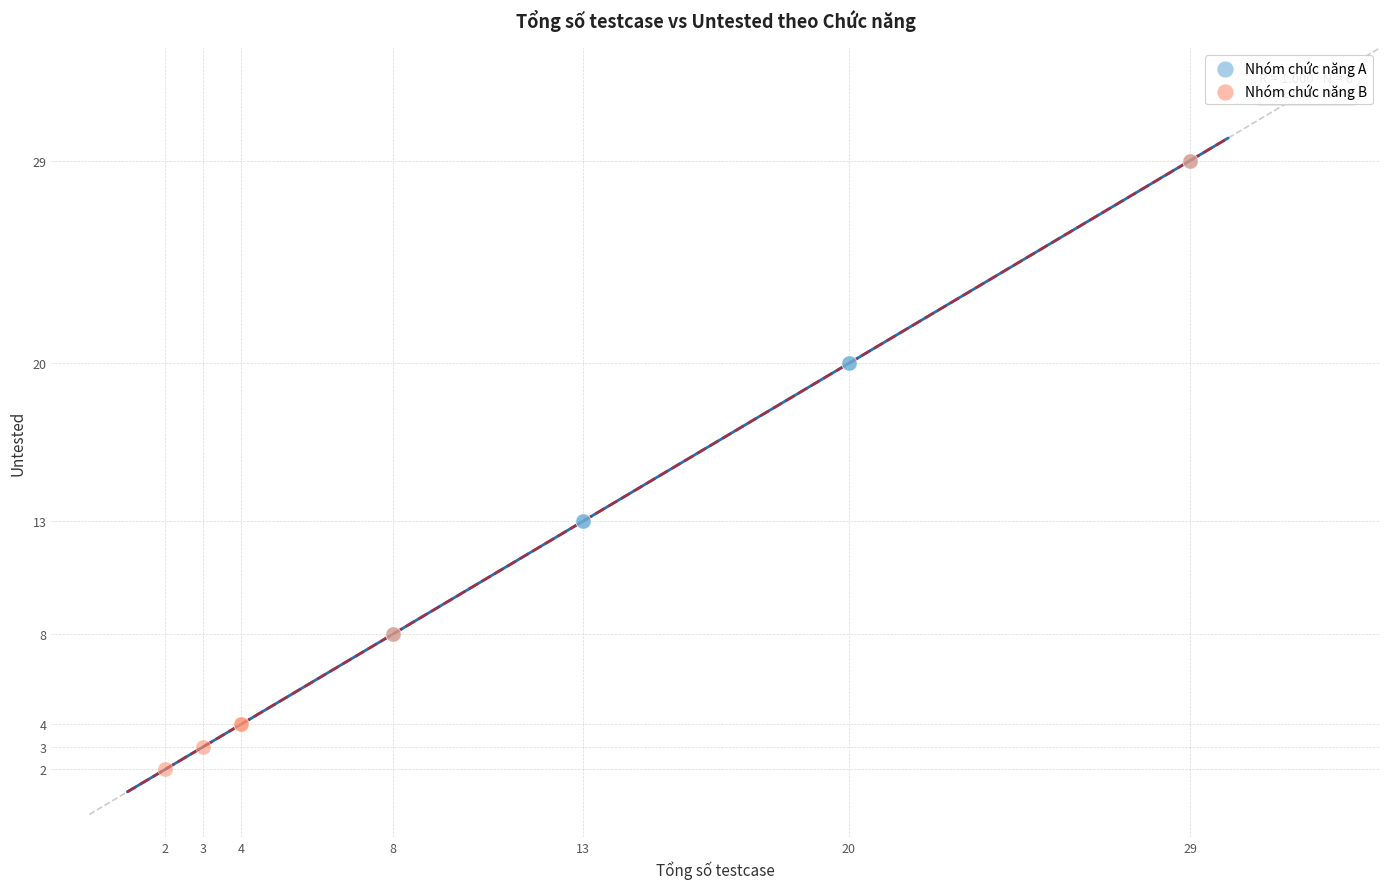

What are all the series names shown in the legend?

Nhóm chức năng A, Nhóm chức năng B